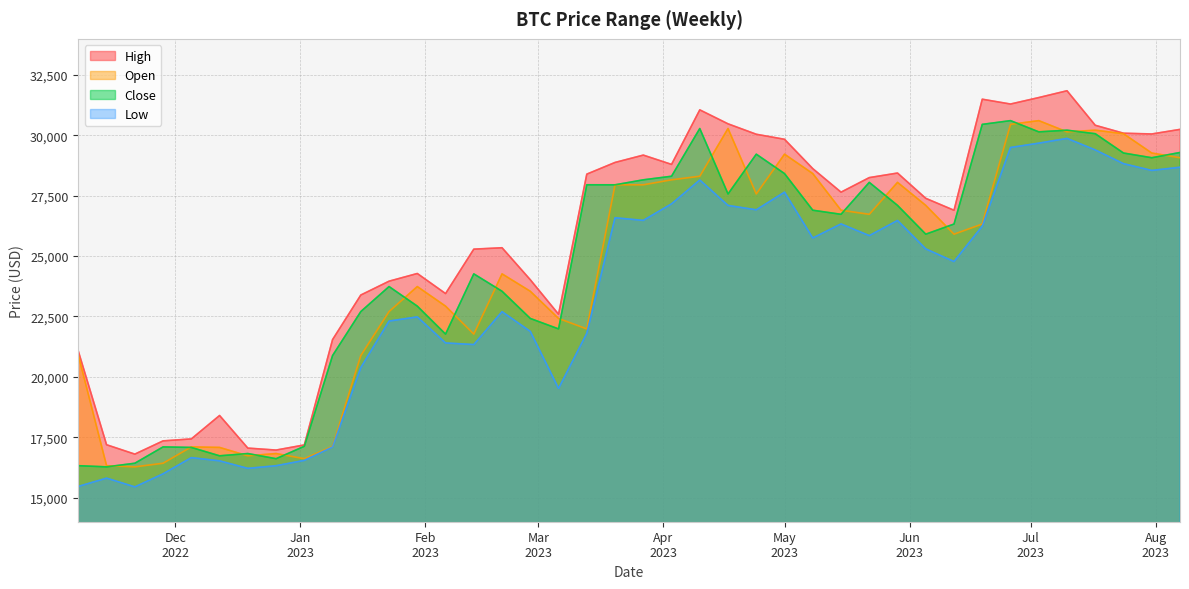

Is it true that high equals 13080.3 at 2023-07-03?

False